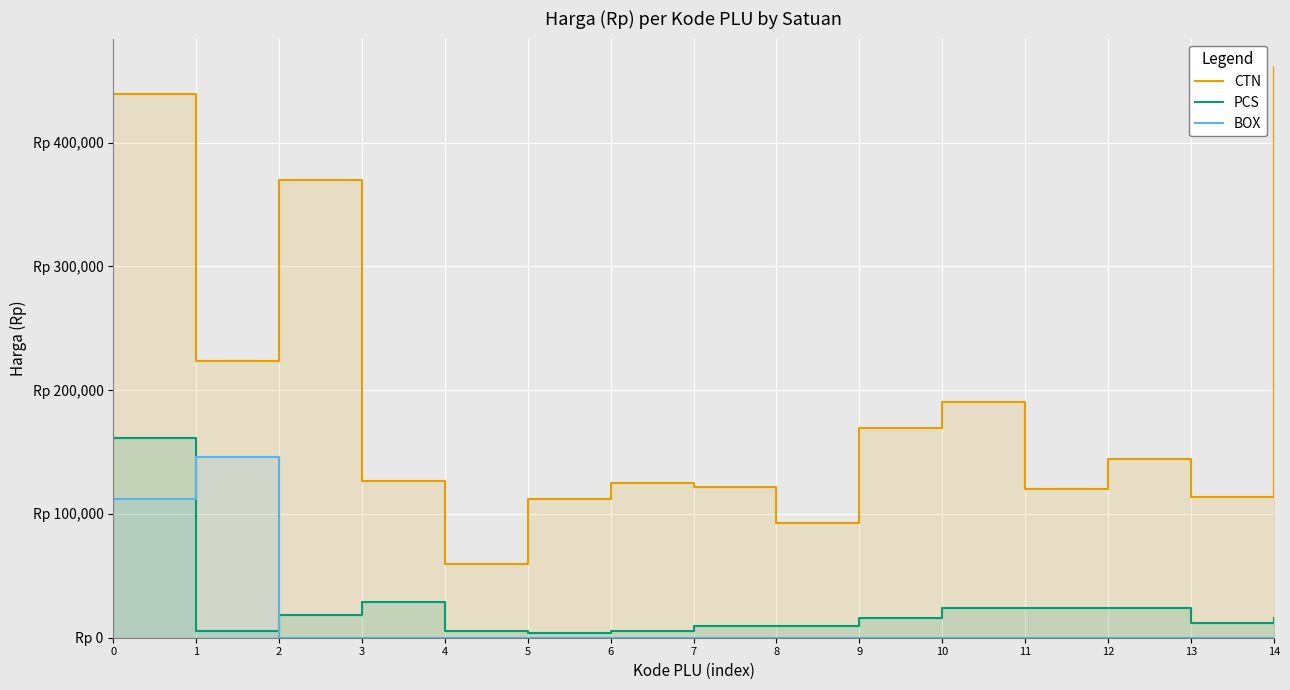

The value of PCS at 1 is 9046. True or false?

False